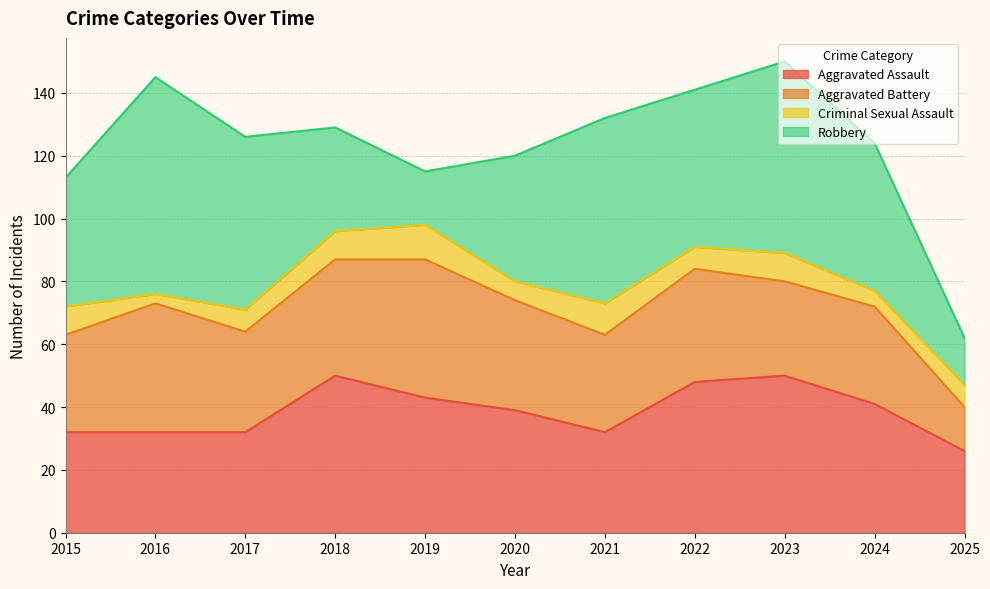

Between 2021 and 2024, which series saw the biggest shift?

Robbery